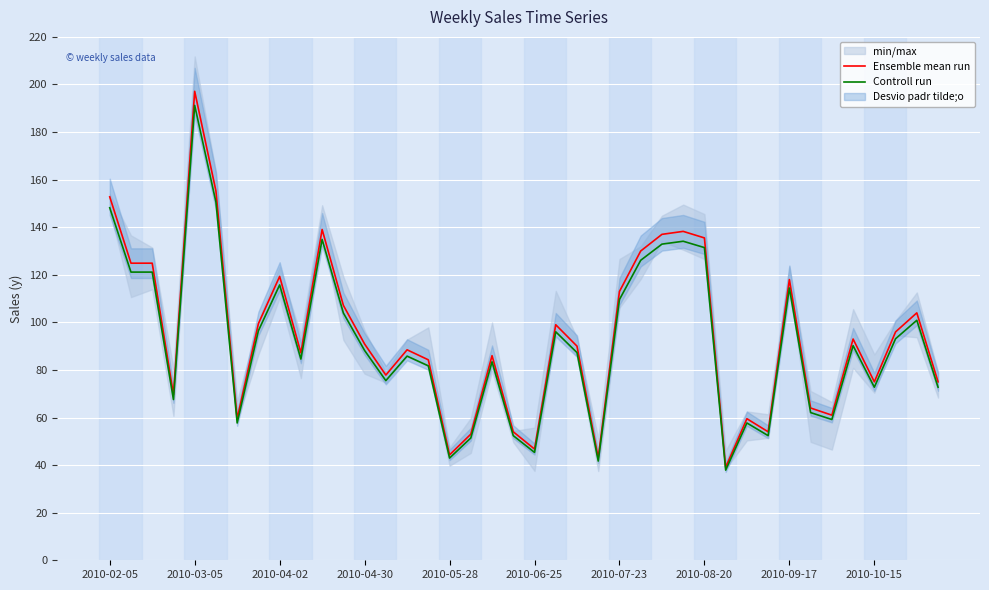

The value of Ensemble mean run at 39 is 75.0. True or false?

True